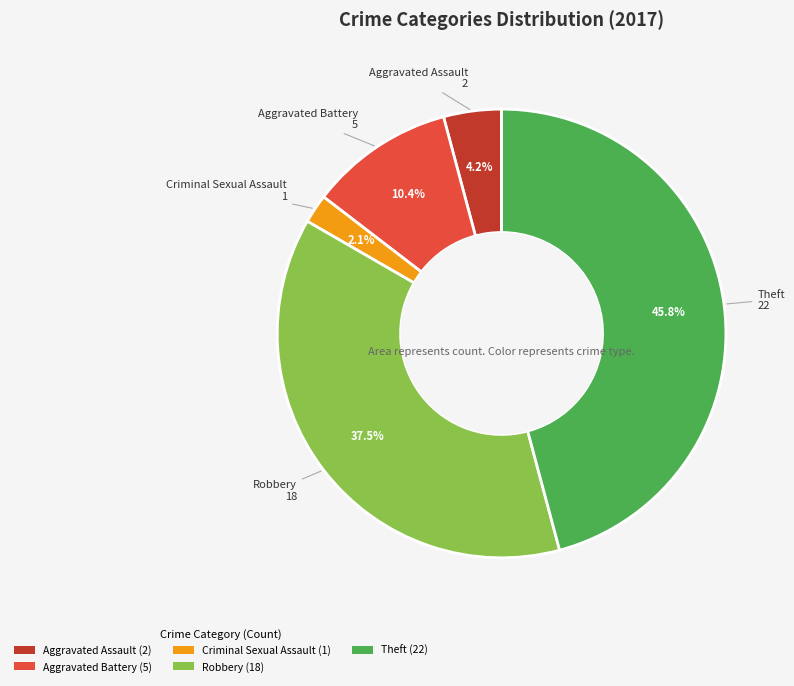

How many slices are in this pie chart?

5